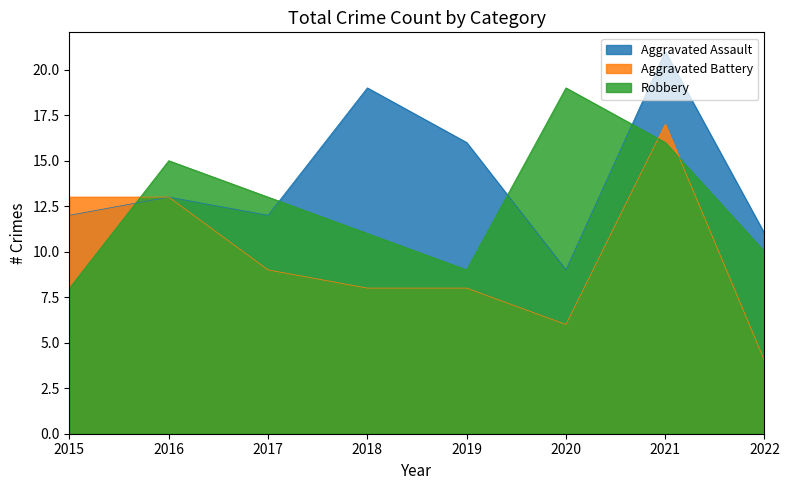

What is the average value of the Aggravated Assault series?

14